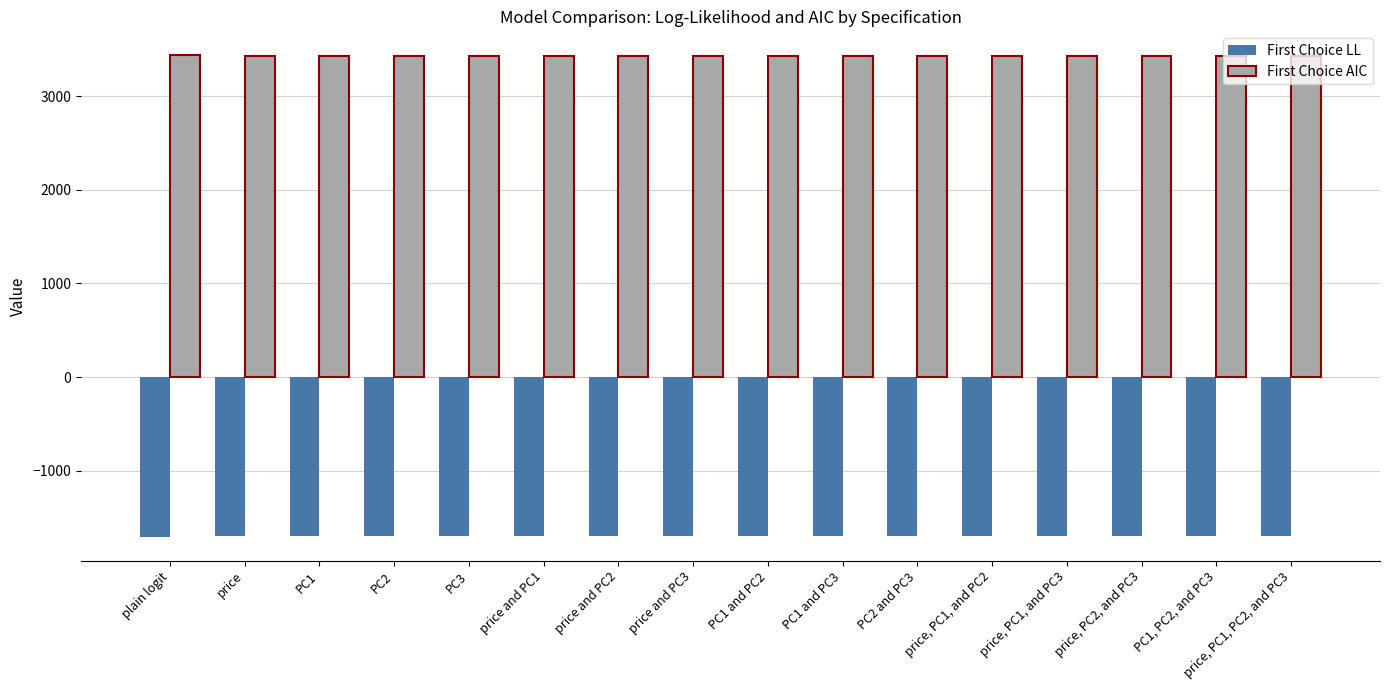

How many groups of bars are there?

16